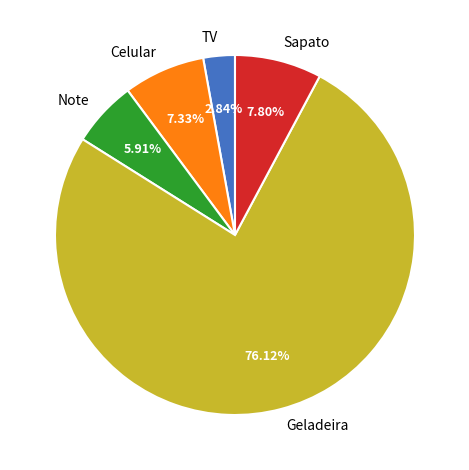

Between Geladeira and Sapato, which is larger?

Geladeira